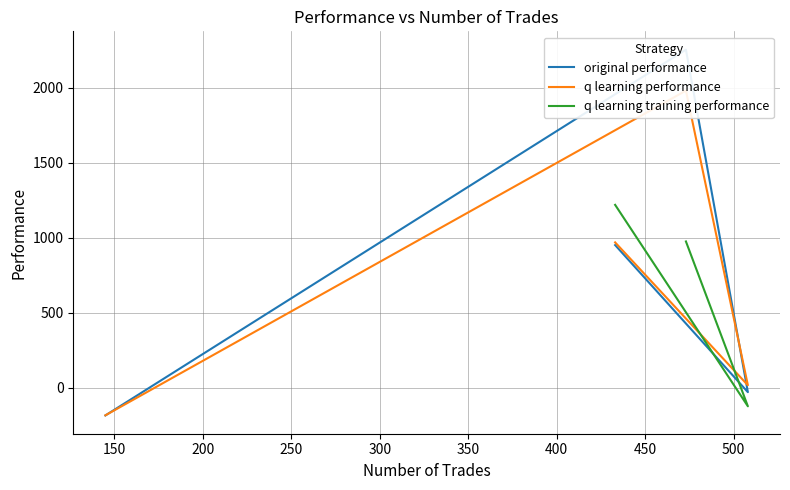

Rank the categories by original performance value from lowest to highest.

145, 508, 433, 473